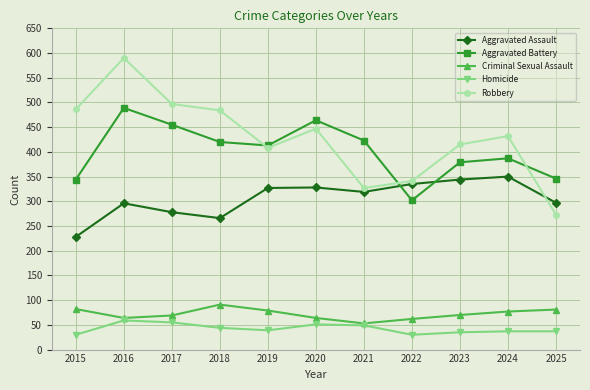

Does the chart have visible grid lines?

Yes